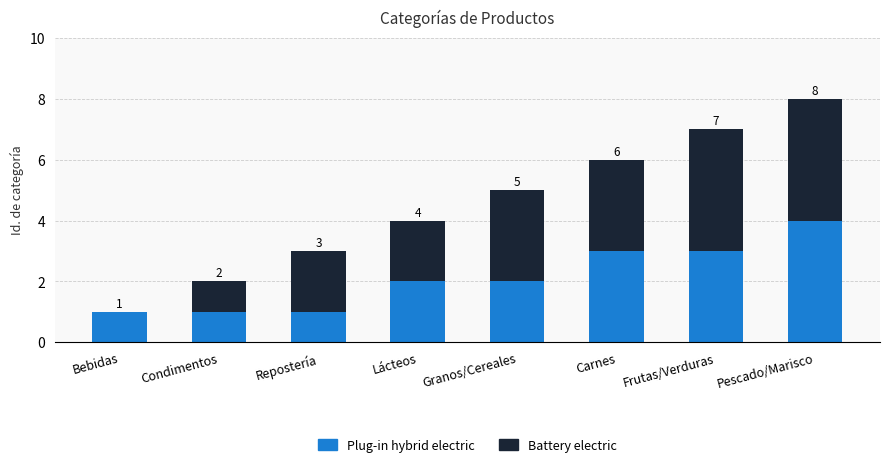

The Plug-in hybrid electric series shows 3 at Carnes. True or false?

True